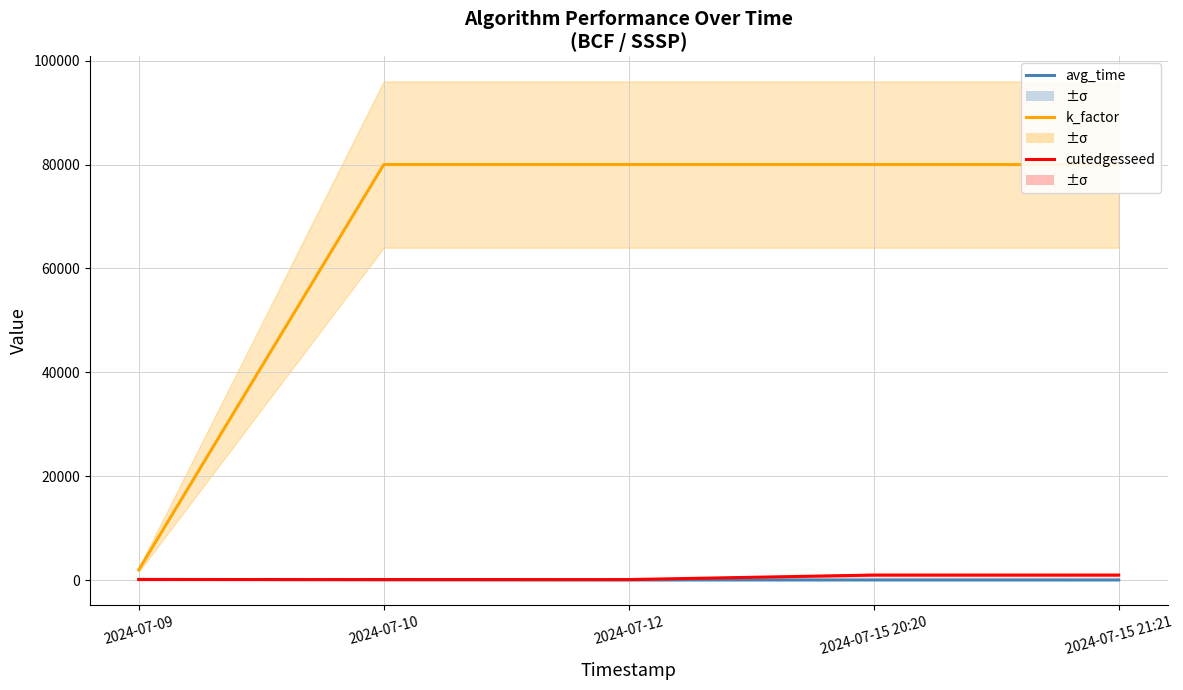

True or false: k_factor (×2000) has a value of 2000.0 at 2024-07-09.

True